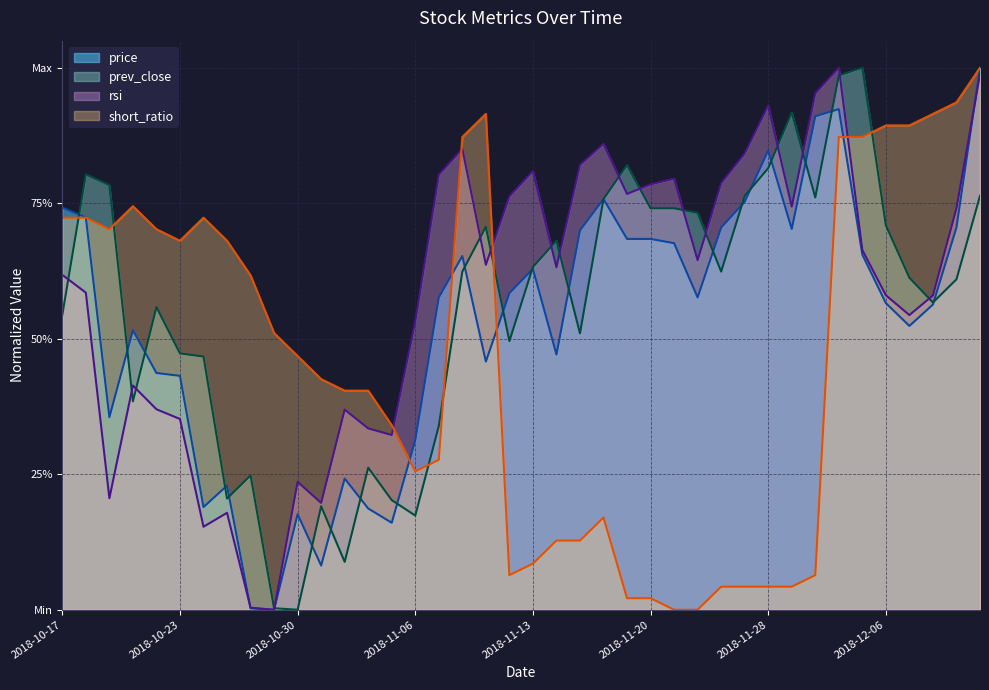

What is the label of the 5th point from the left?

2018-10-22